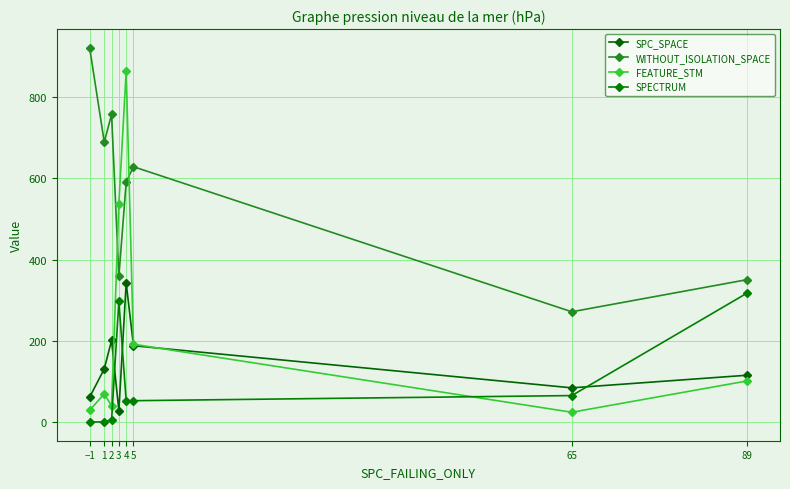

What is the difference between the SPC_SPACE values at 2 and 5?

12.8